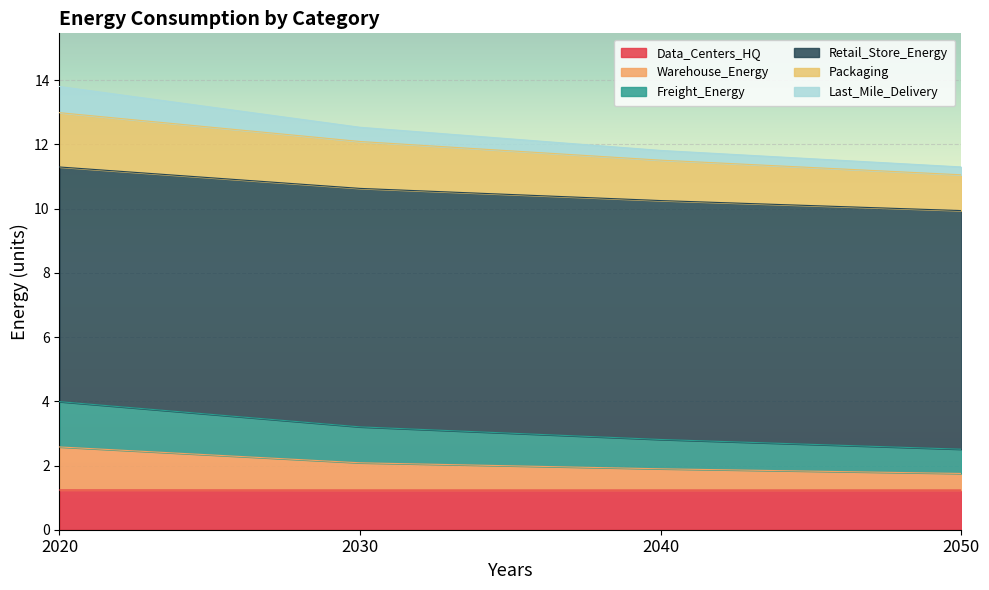

True or false: Data_Centers_HQ has a value of 1.2 at 2030.

True